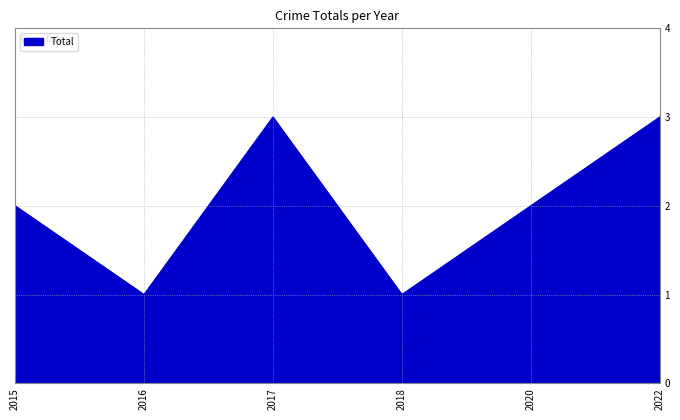

Approximately how many times larger is the value at 2020 compared to 2022?

0.7